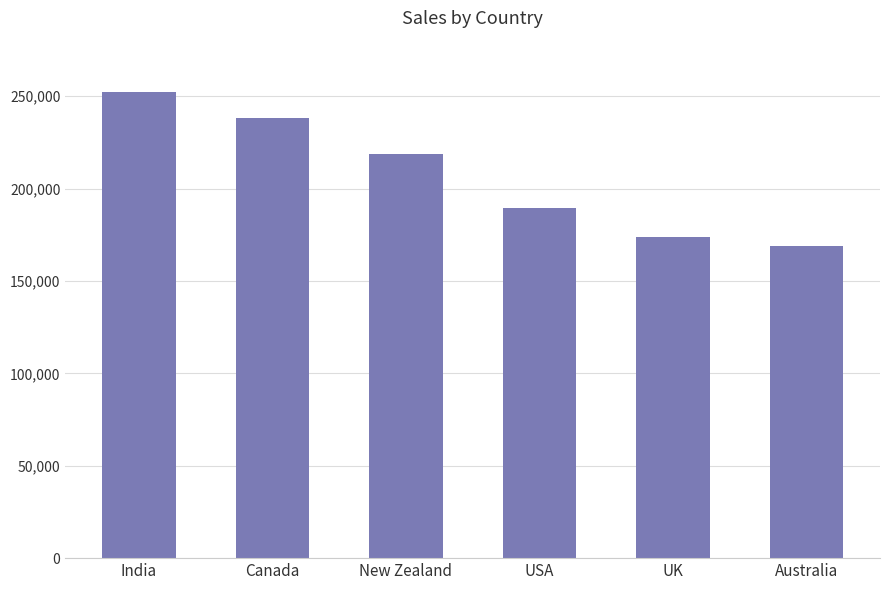

Rank the categories by value from lowest to highest.

Australia, UK, USA, New Zealand, Canada, India